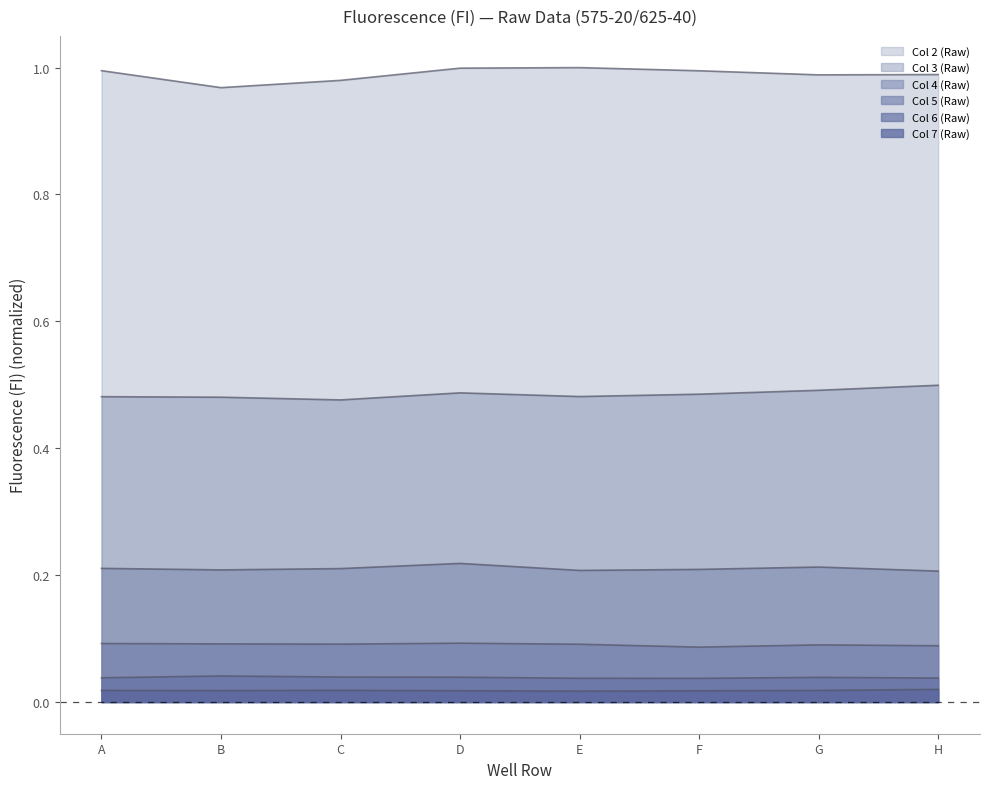

Reading right to left, transcribe all the data shown in this chart.

Col 2 (Raw): 1.0	1.0	1.0	1.0	1.0	1.0	1.0	1.0
Col 3 (Raw): 0.5	0.5	0.5	0.5	0.5	0.5	0.5	0.5
Col 4 (Raw): 0.2	0.2	0.2	0.2	0.2	0.2	0.2	0.2
Col 5 (Raw): 0.1	0.1	0.1	0.1	0.1	0.1	0.1	0.1
Col 6 (Raw): 0.0	0.0	0.0	0.0	0.0	0.0	0.0	0.0
Col 7 (Raw): 0.0	0.0	0.0	0.0	0.0	0.0	0.0	0.0